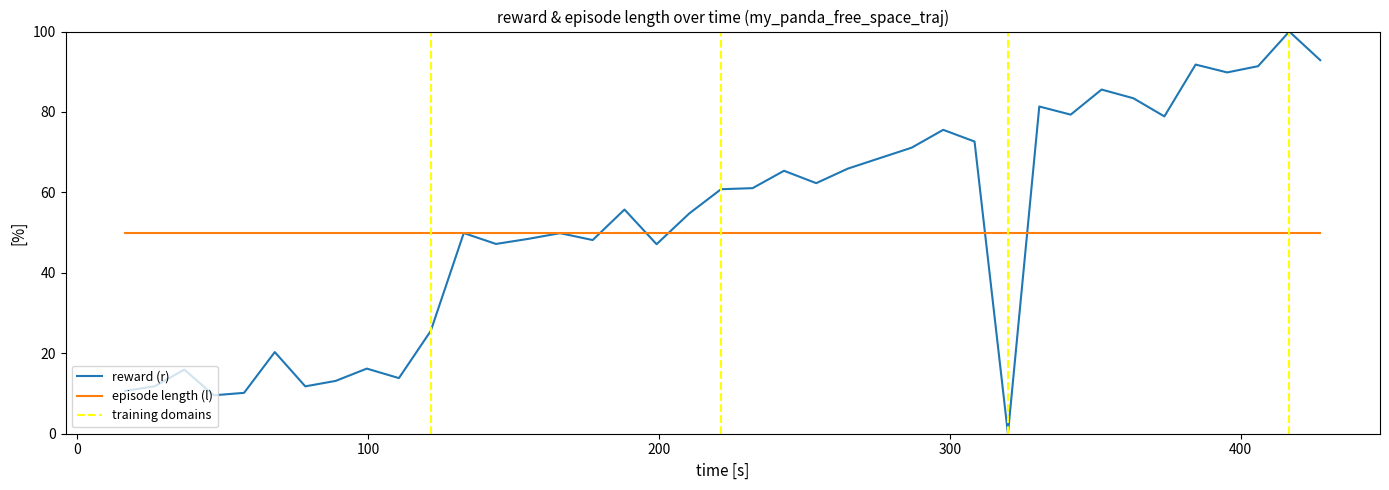

Rank the series by their maximum value, from lowest to highest.

episode length (l), reward (r)